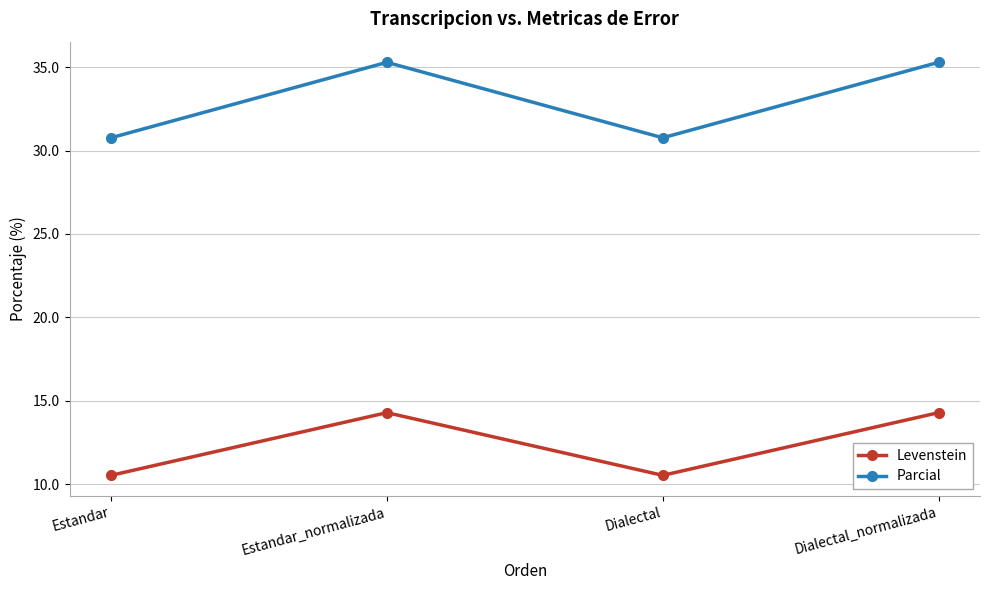

Rank the series at Estandar from highest to lowest value.

Parcial, Levenstein